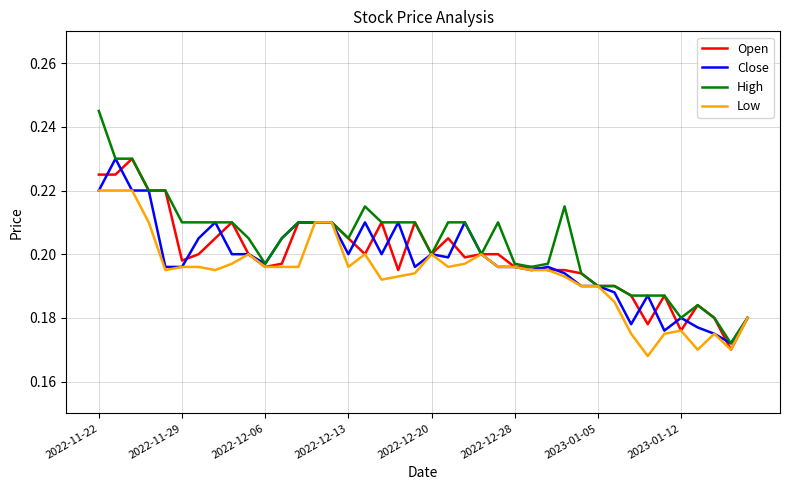

Which series has the largest range (max minus min)?

High